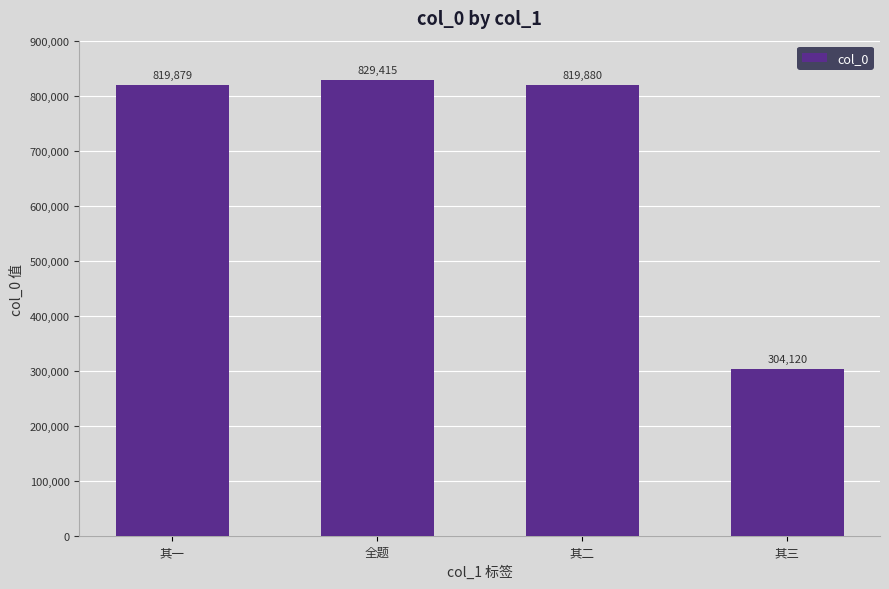

What is the average value?

693324